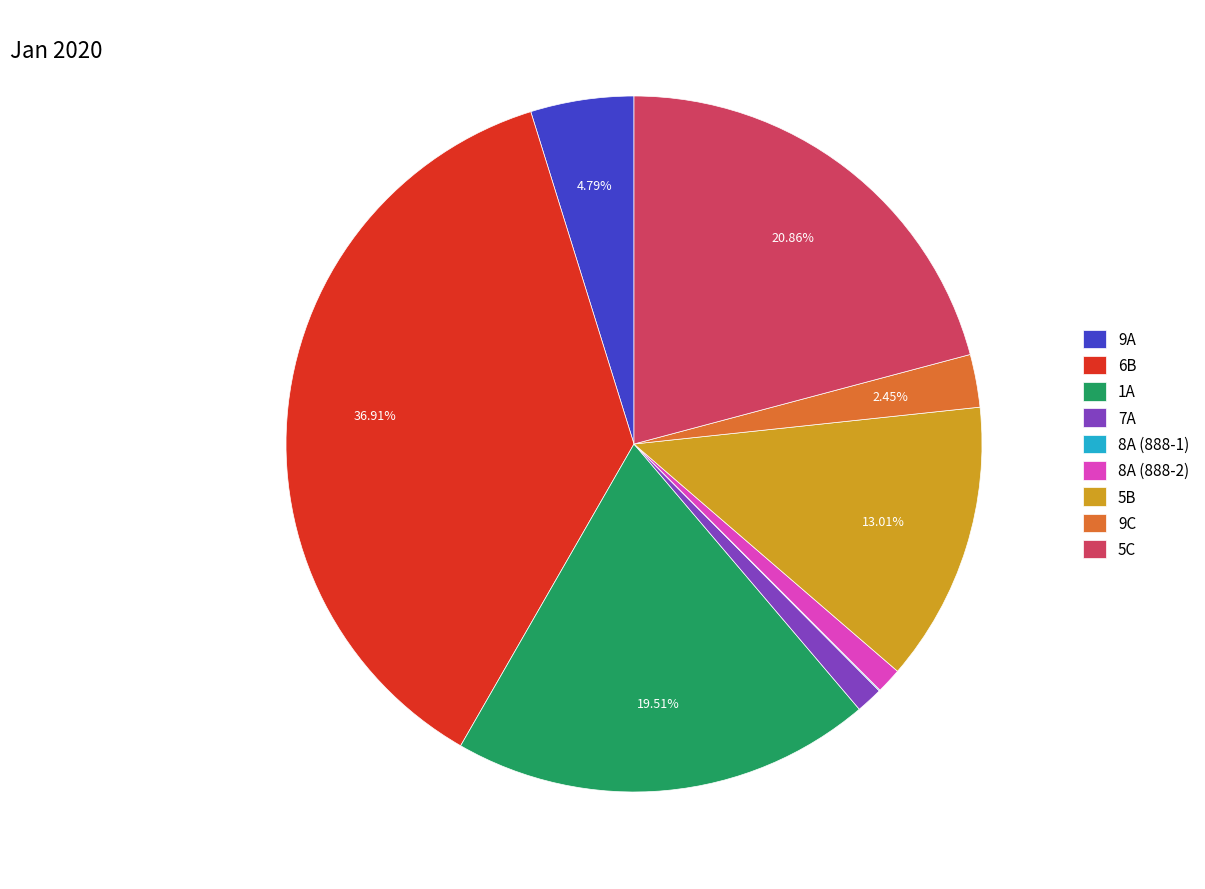

What percentage do 9C and 5C together represent?

23.3%